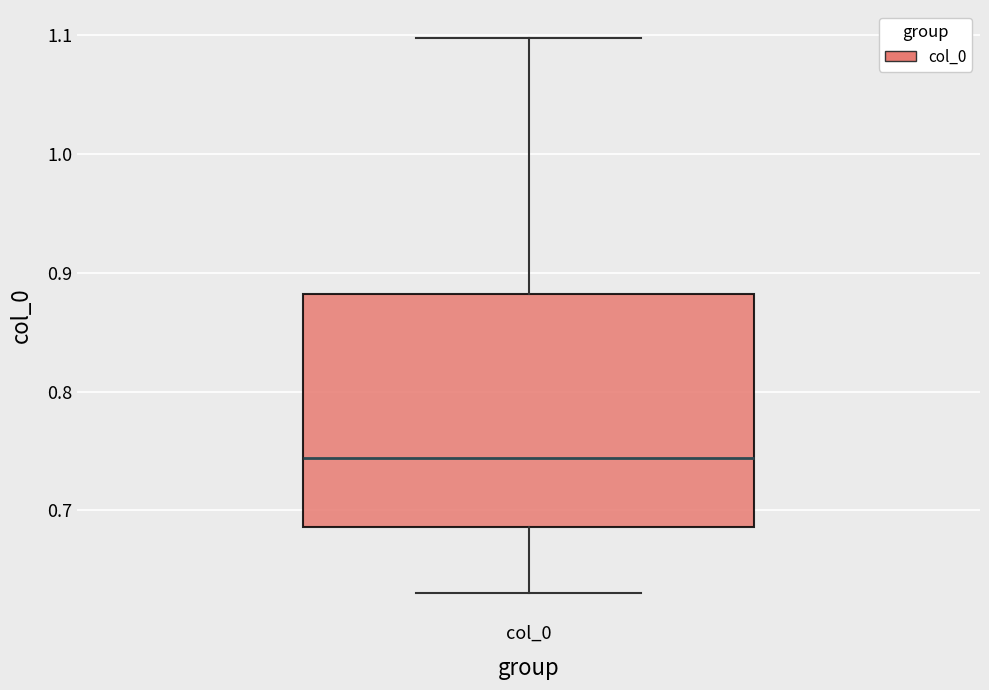

Read this box plot against the y-axis: the position of the median line, the range covered by the box, and the ends of both whiskers. The values are not printed on the chart, so give them approximately, as read against the axis.

median 0.74, box 0.69 to 0.88, whiskers 0.63 to 1.10